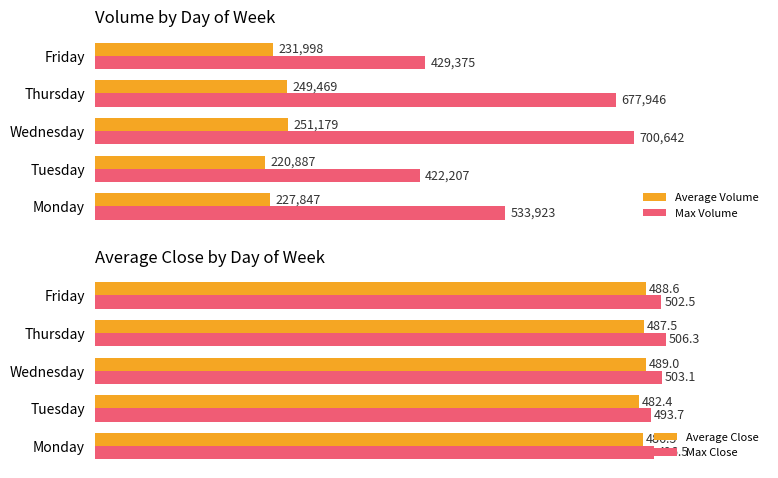

What are all the series names shown in the legend?

Average Volume, Max Volume, Average Close, Max Close